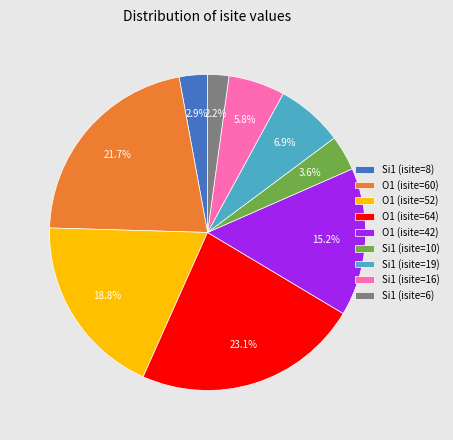

Is Si1 (isite=16) the majority of the pie?

No